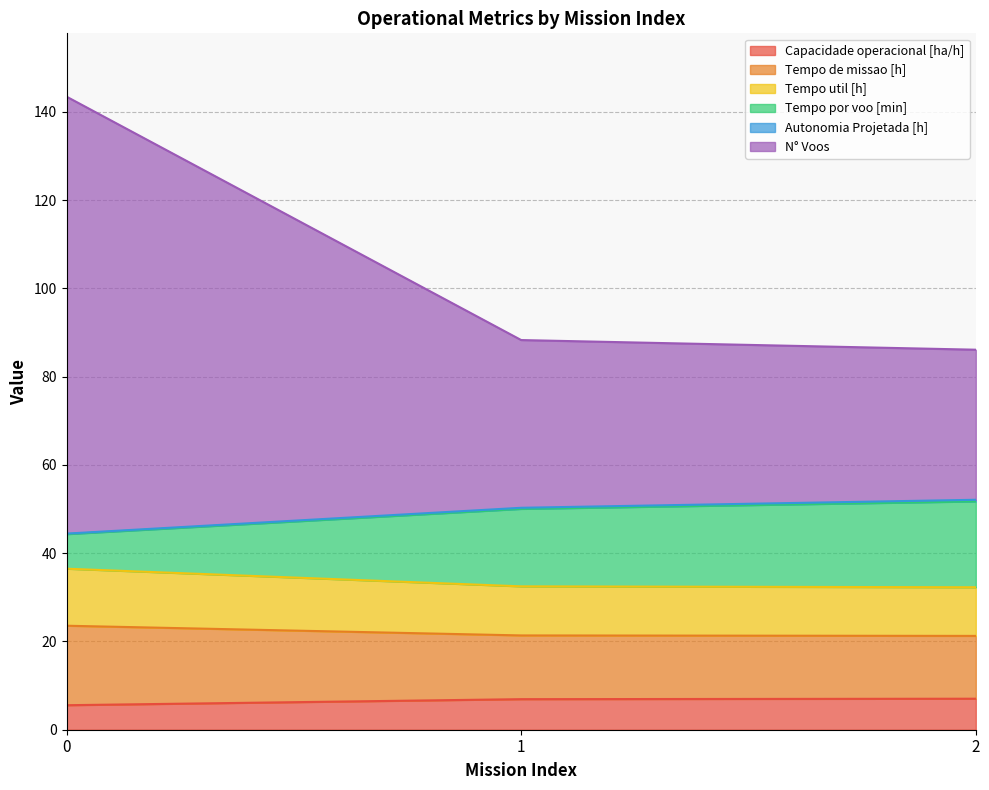

What is the minimum value for Capacidade operacional [ha/h]?

5.6